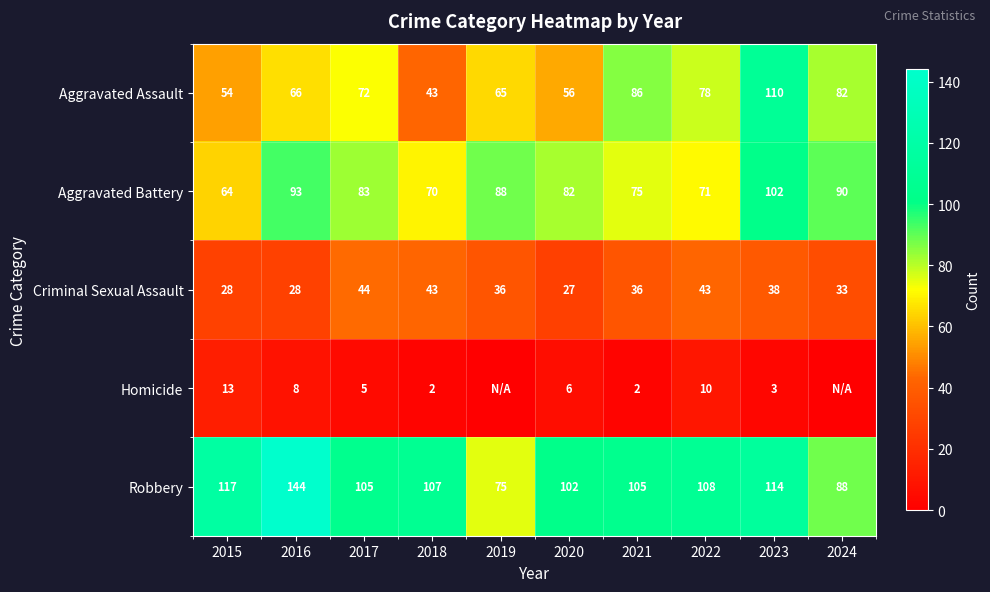

At which label is Robbery closest to 109?

2022